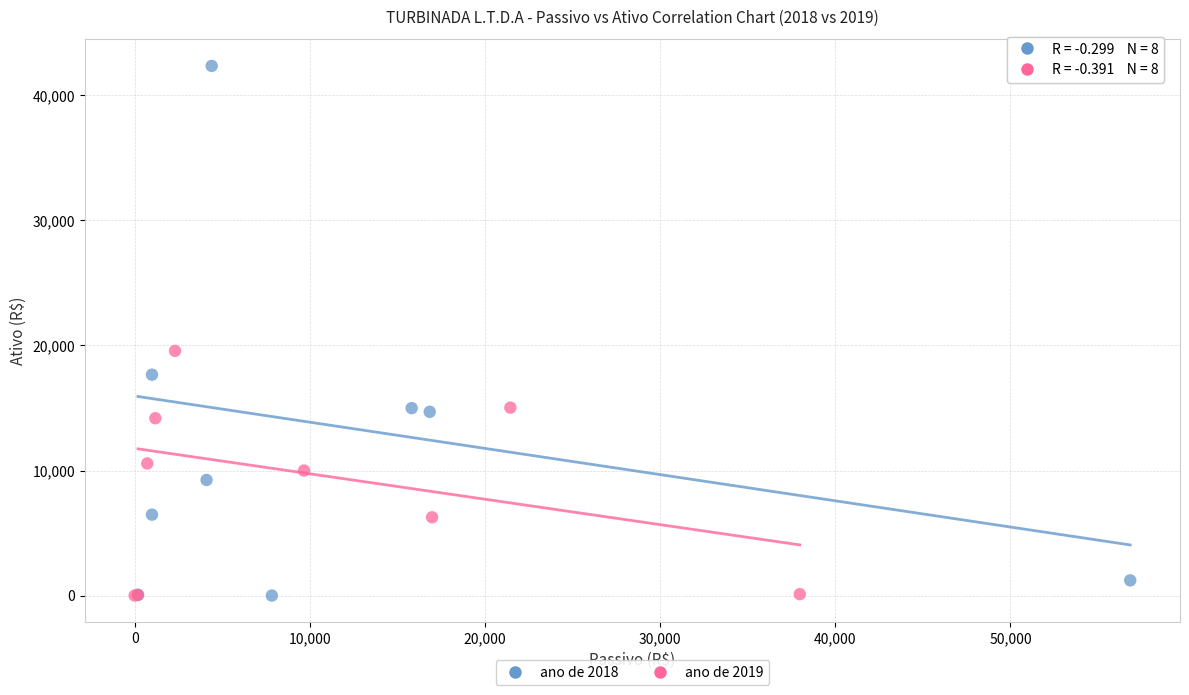

Which series has the largest Y range (max minus min)?

ano de 2018